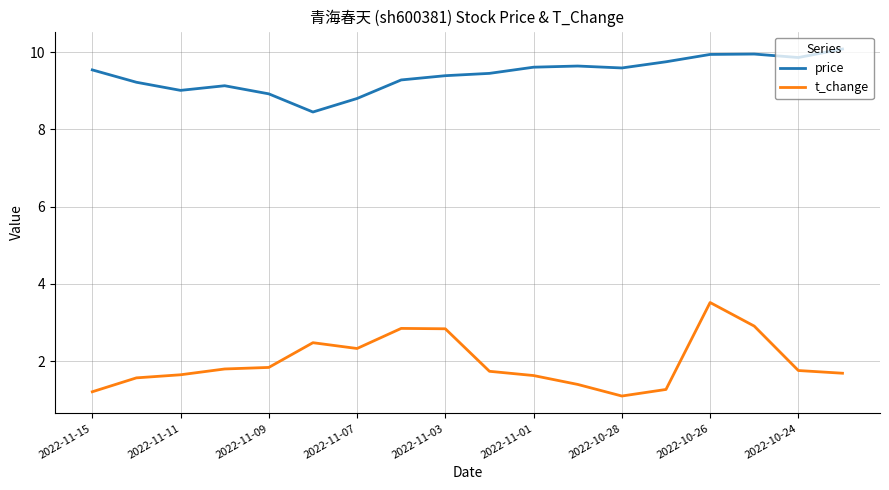

Count the number of data series in this chart.

2